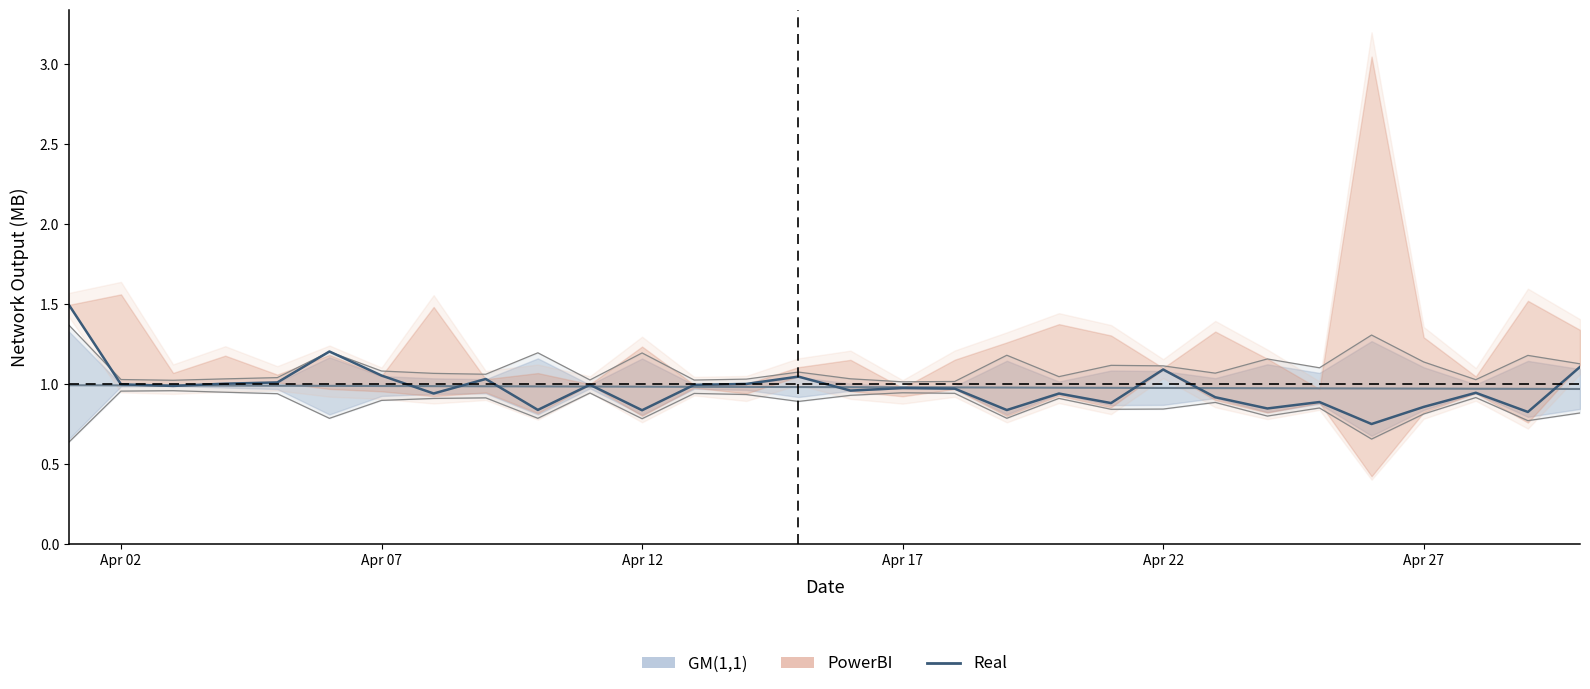

What is the value of the 24th point from the left?

0.8